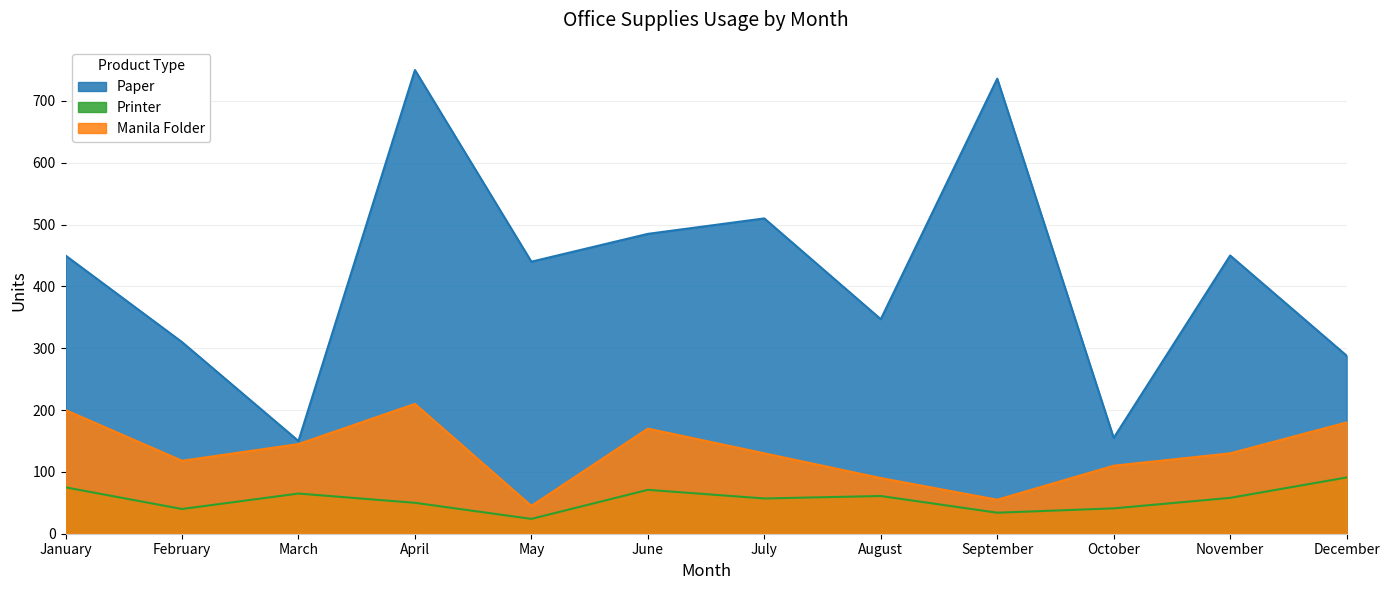

What is the value of the Manila Folder point at the 4th from the left?

210